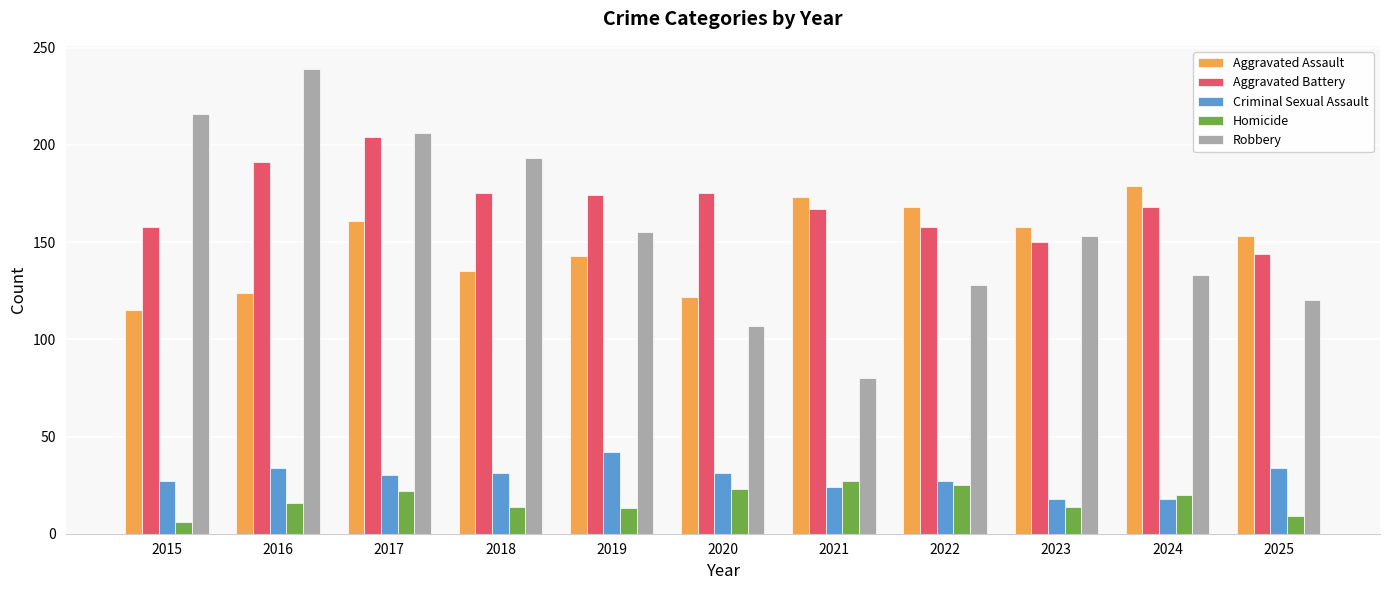

What is the difference between the second highest and minimum values in the Aggravated Assault series?

58